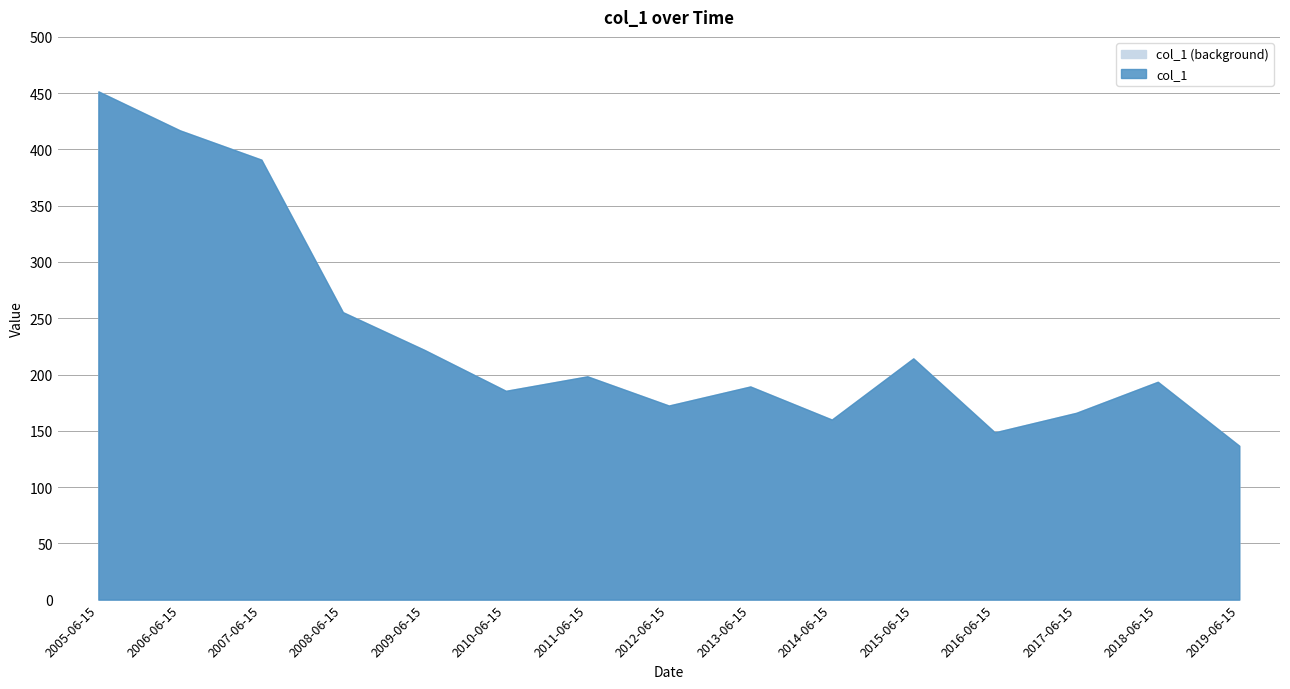

Which has a higher value, 2014-06-15 or 2013-06-15?

2013-06-15